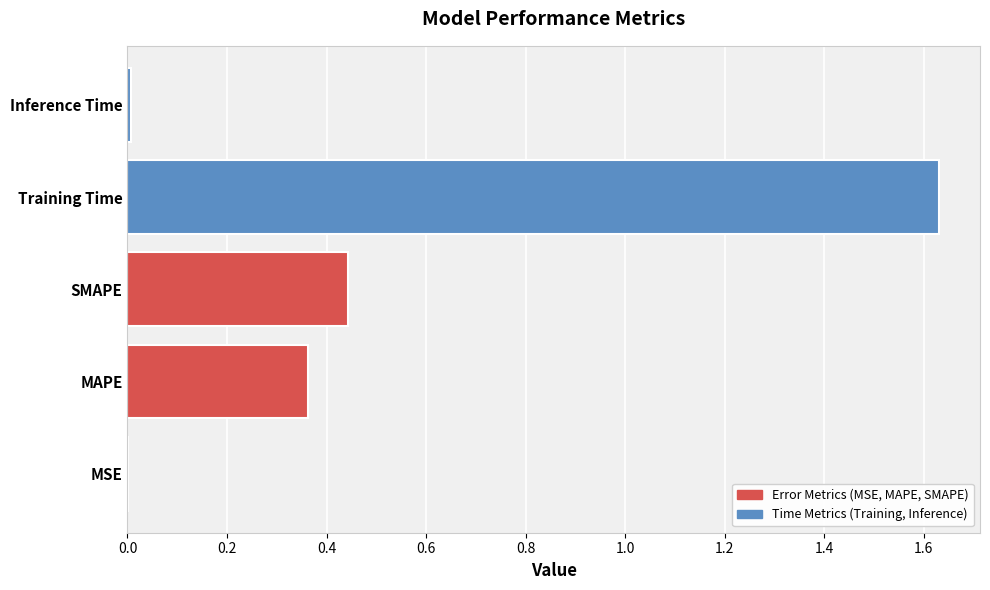

How many data points does each series have?

5